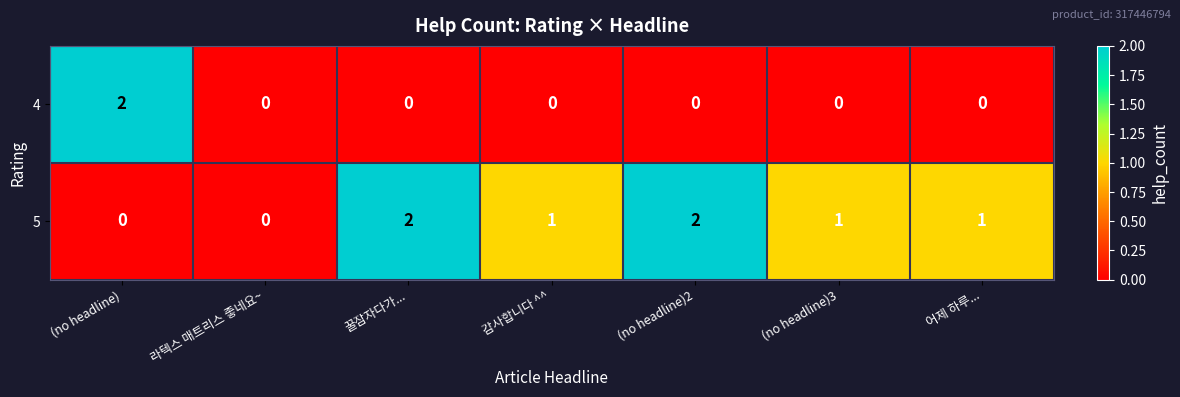

Which series changed the most between 라텍스 매트리스 좋네요~ and 꿀잠자다가...?

5